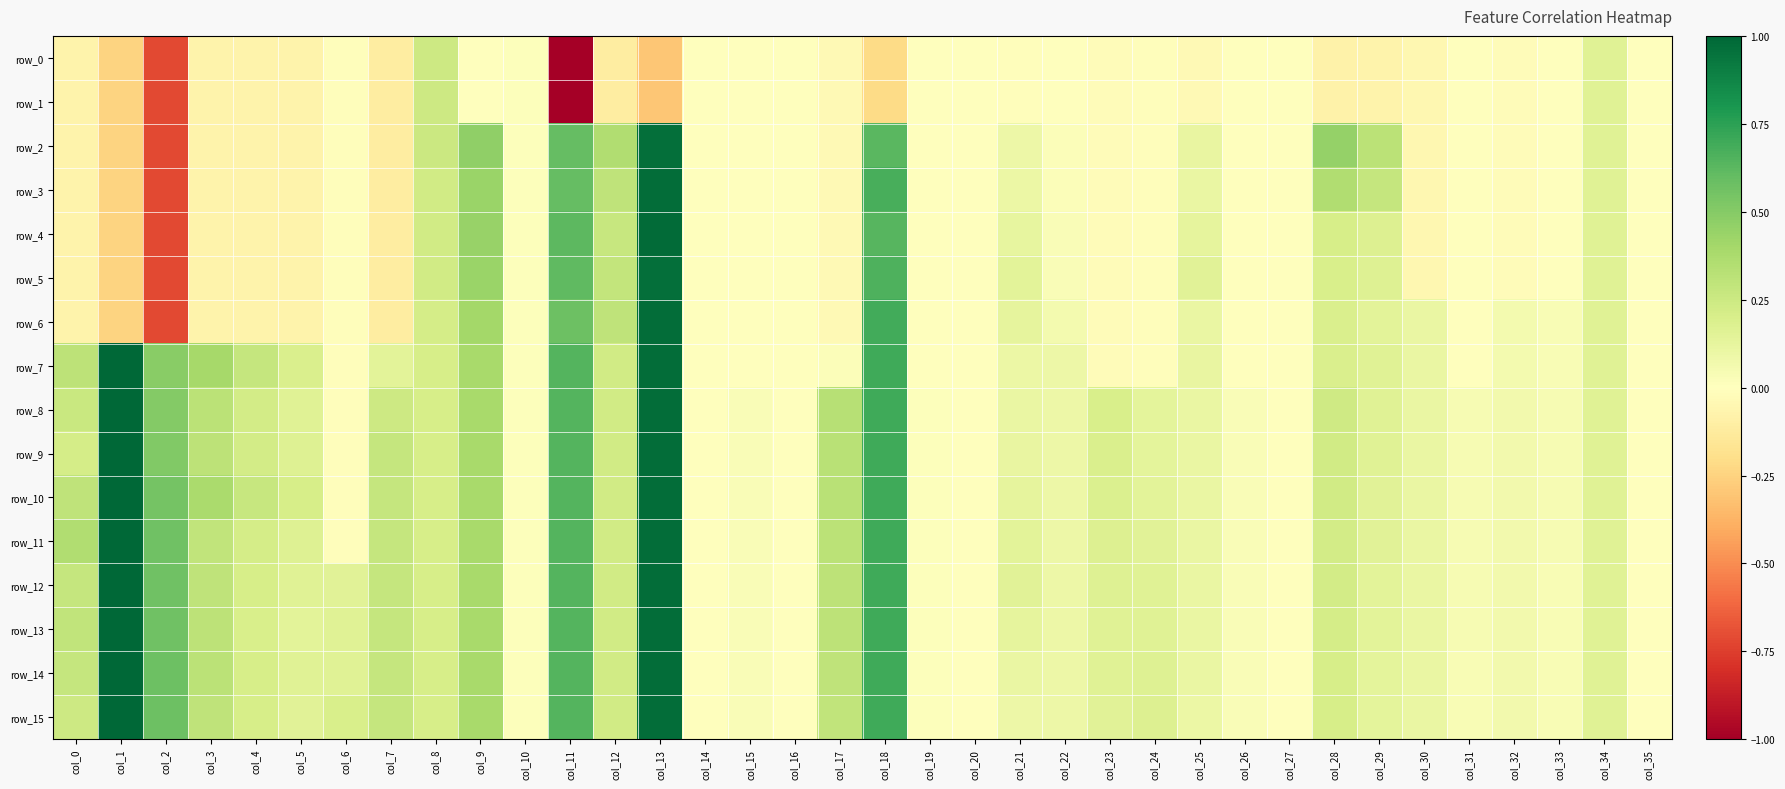

How many data points does each series have?

36